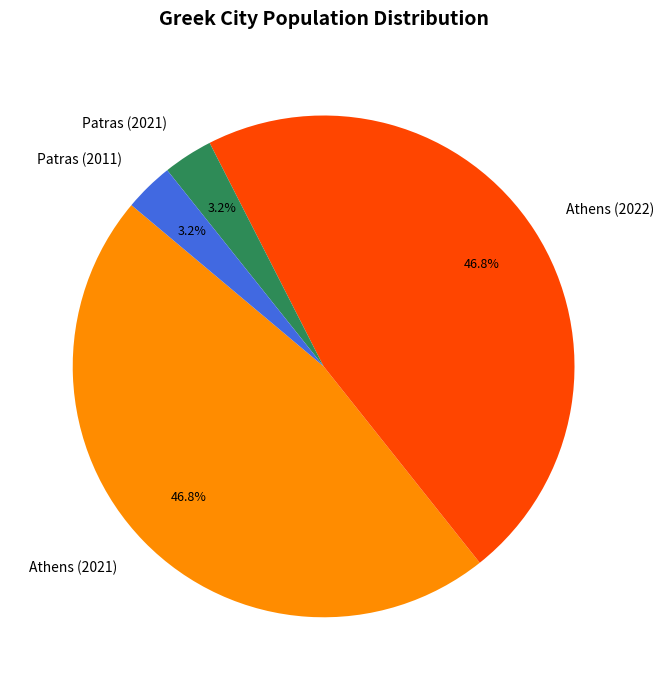

How many slices are in this pie chart?

4